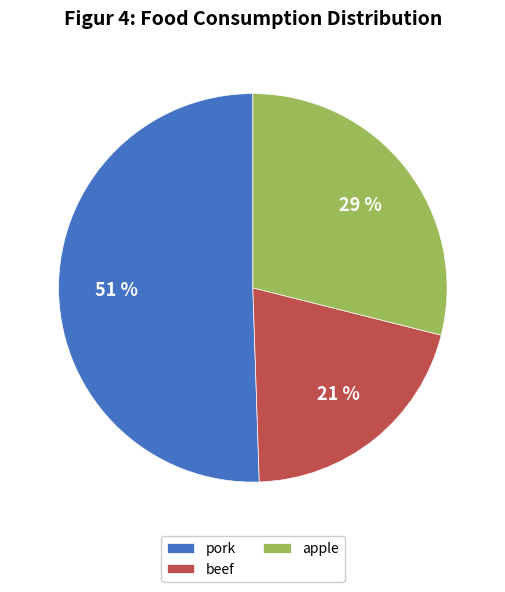

True or false: apple accounts for 29% of the total.

True